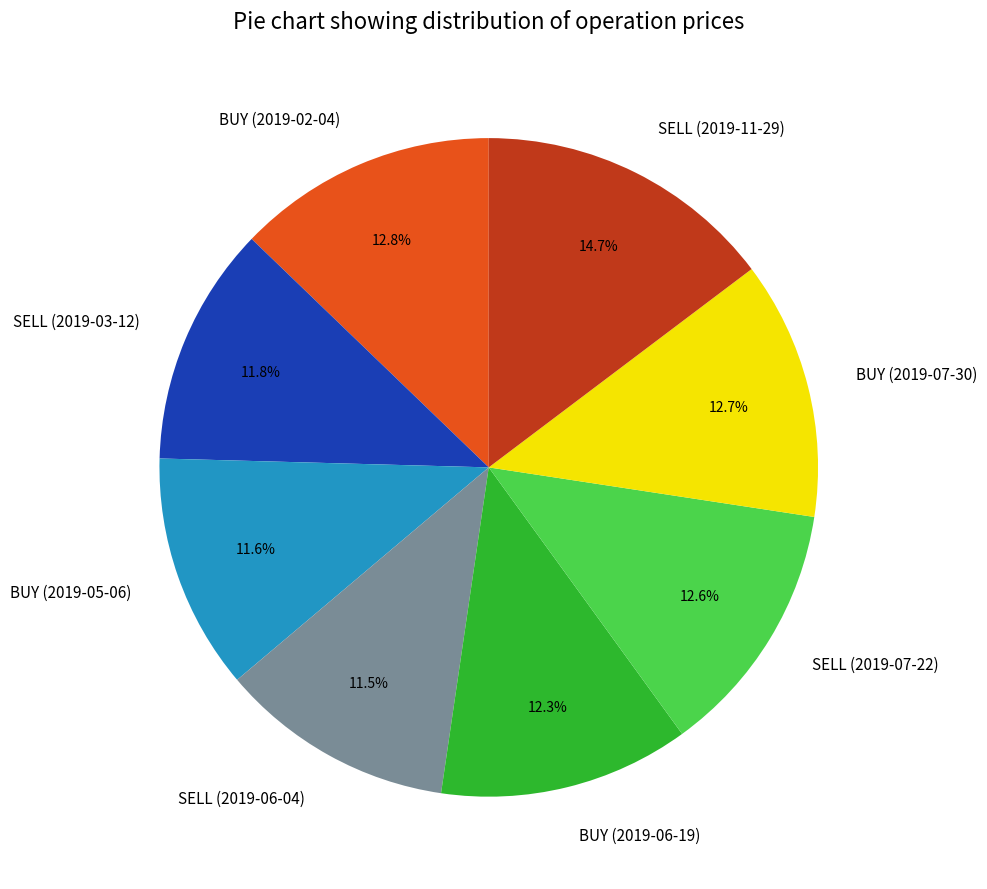

Which category has the biggest portion of the pie?

SELL (2019-11-29)